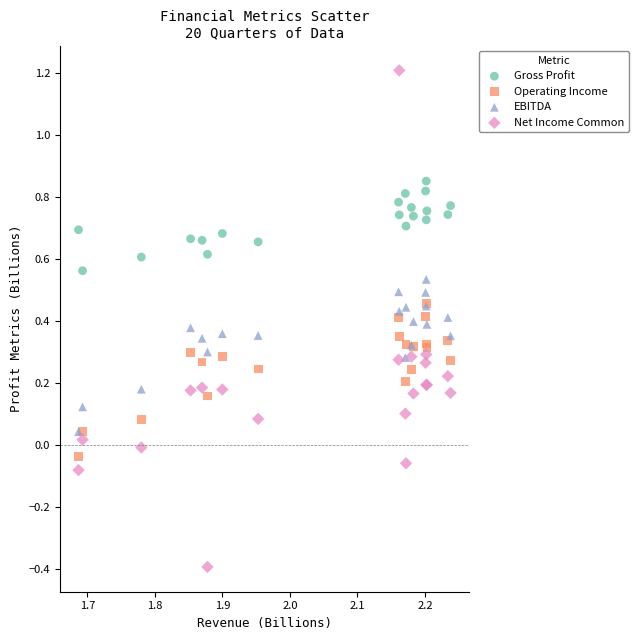

What are all the series names shown in the legend?

Gross Profit, Operating Income, EBITDA, Net Income Common